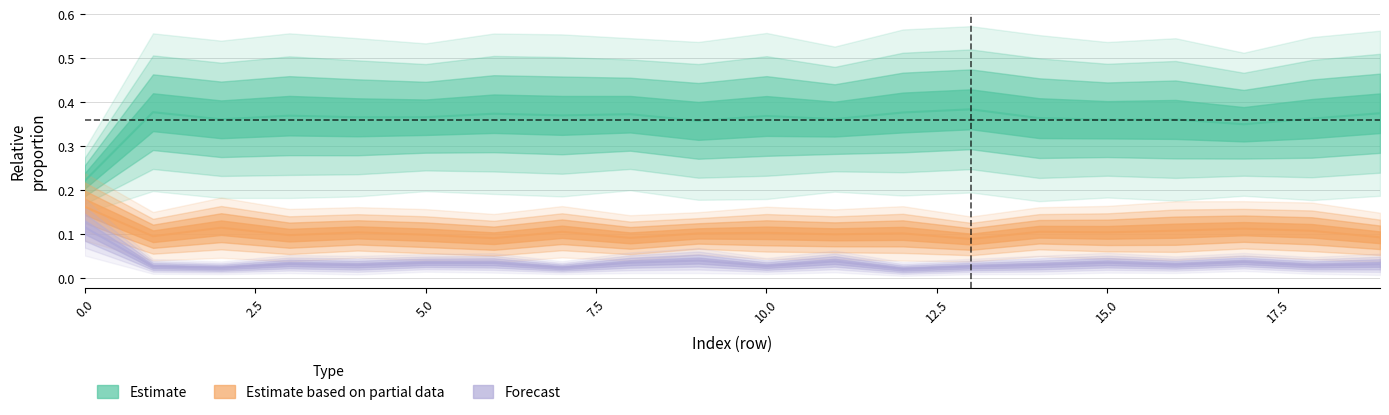

What is the difference between the maximum and second lowest values in the Forecast series?

0.1